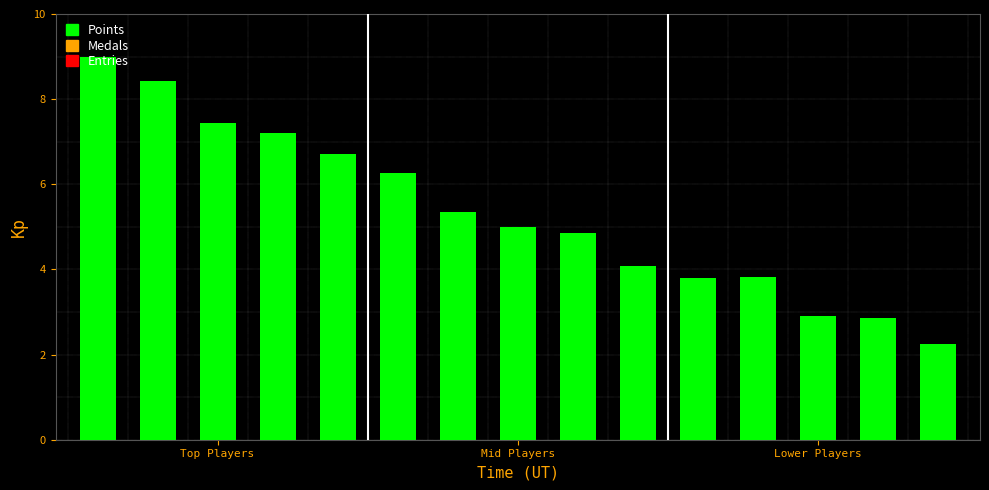

What is the difference between the second highest and second lowest values?

5.6